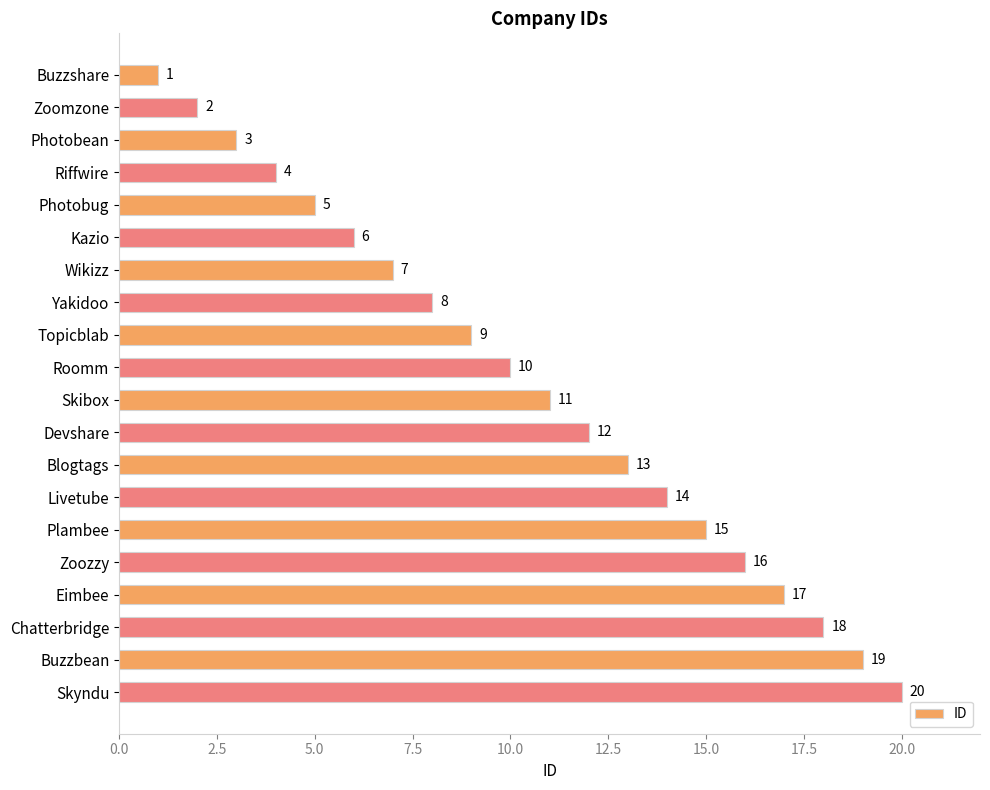

How many categories are shown in the chart?

20